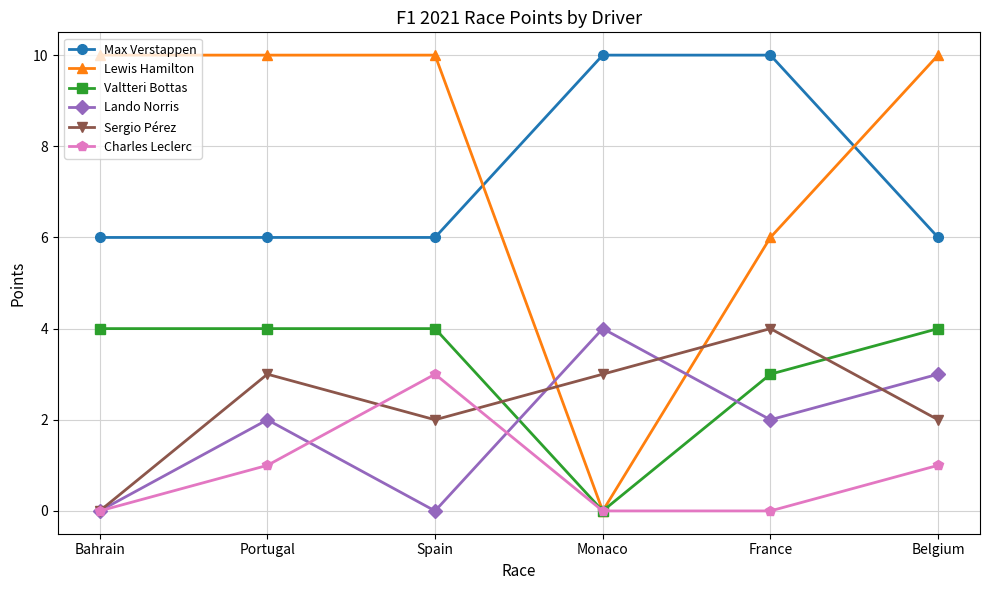

How many Lewis Hamilton values are between 6 and 10?

5